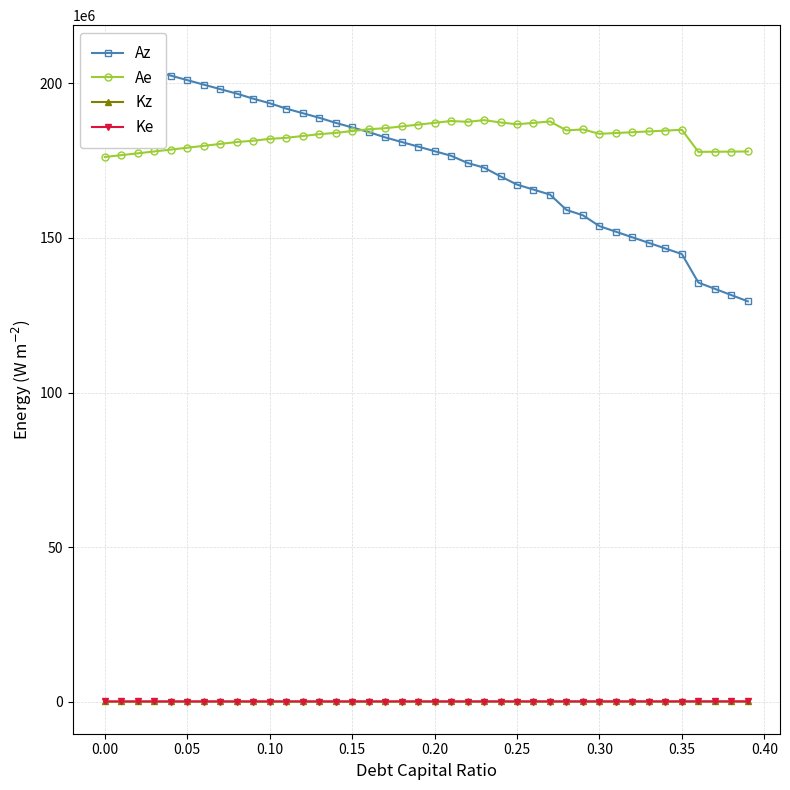

Which series has the largest total across all categories?

Ae